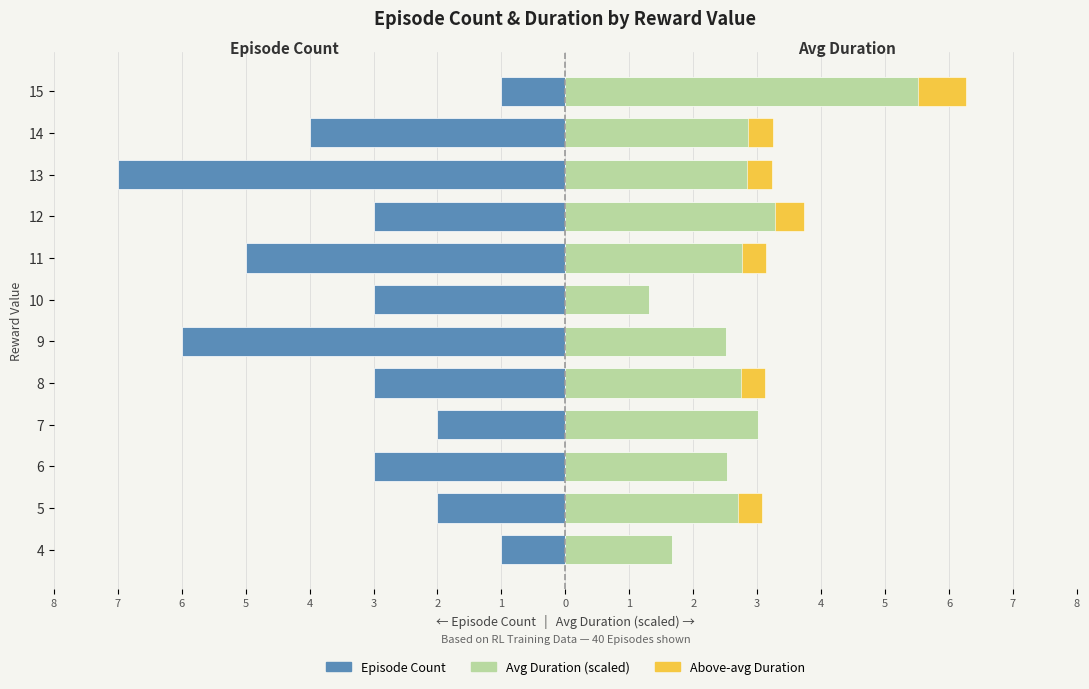

Which series has the largest range (max minus min)?

Episode Count